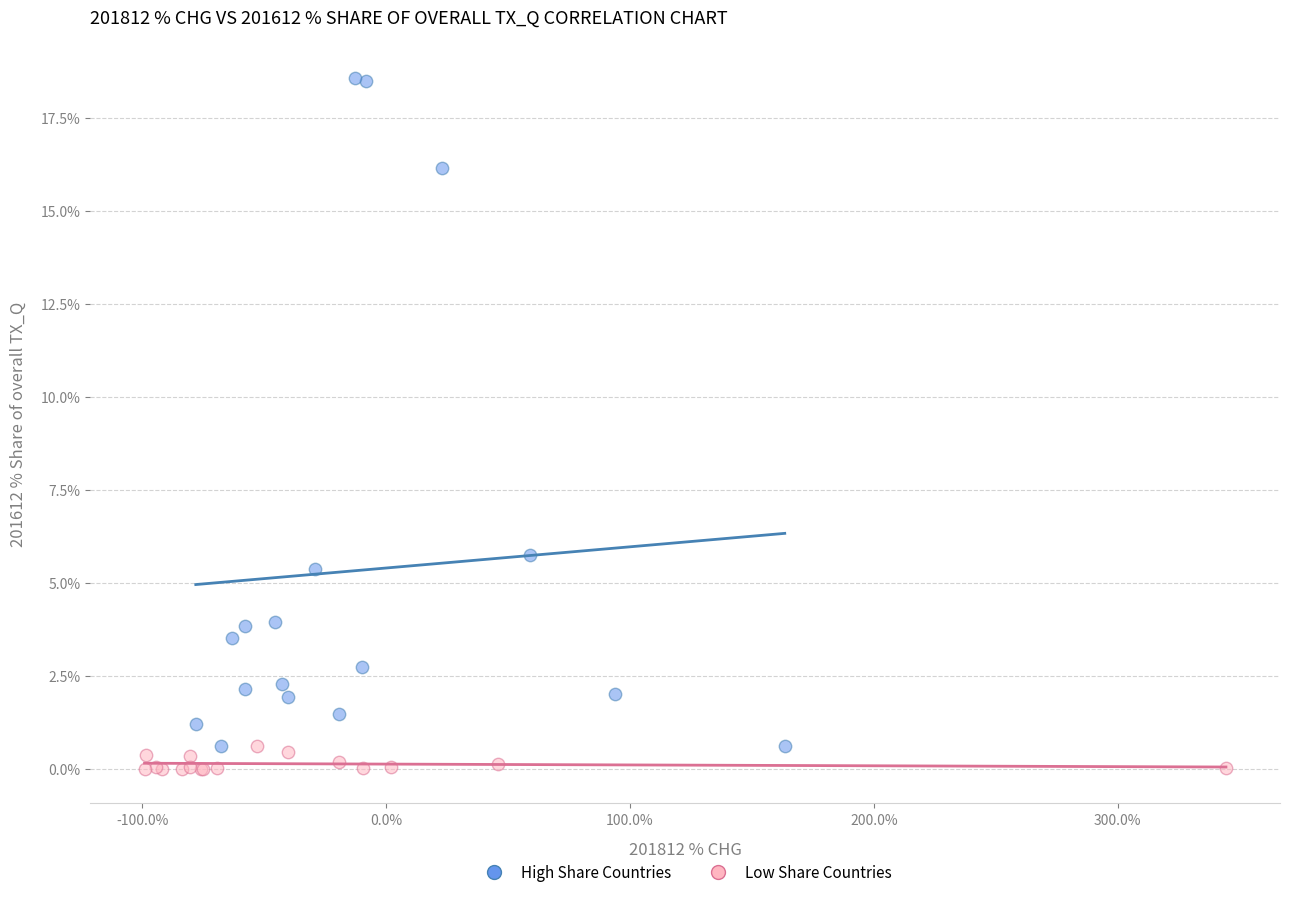

What are all the series names shown in the legend?

High Share Countries, Low Share Countries